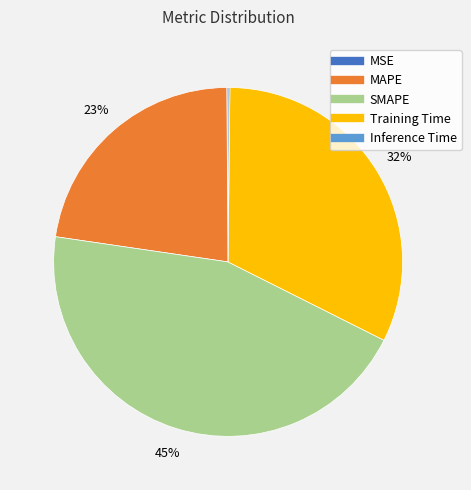

To the nearest percent, what percentage of the pie is Training Time?

32%